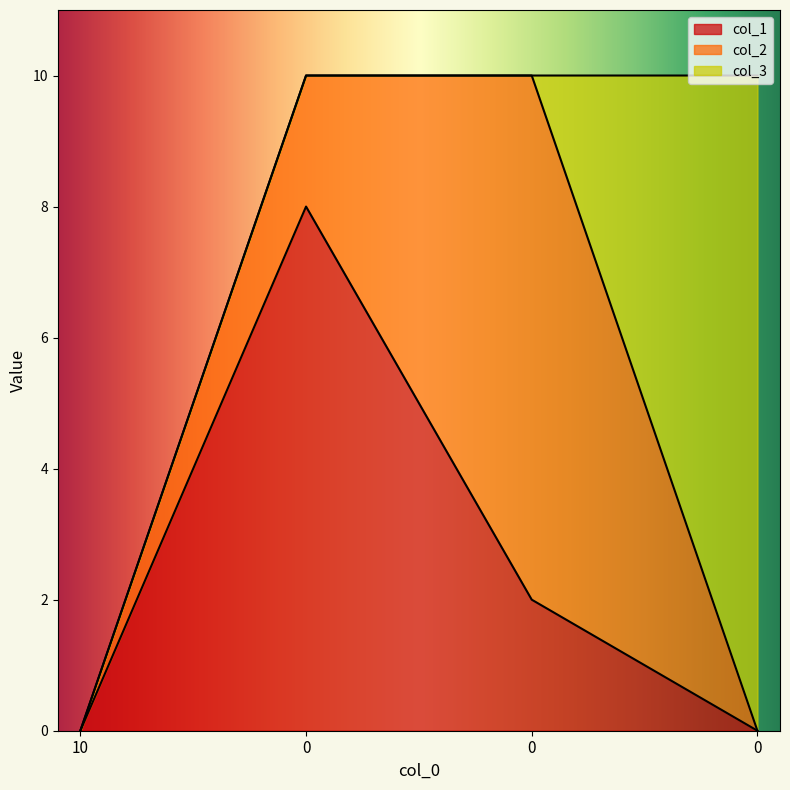

At which category does the chart reach its minimum across all series?

10